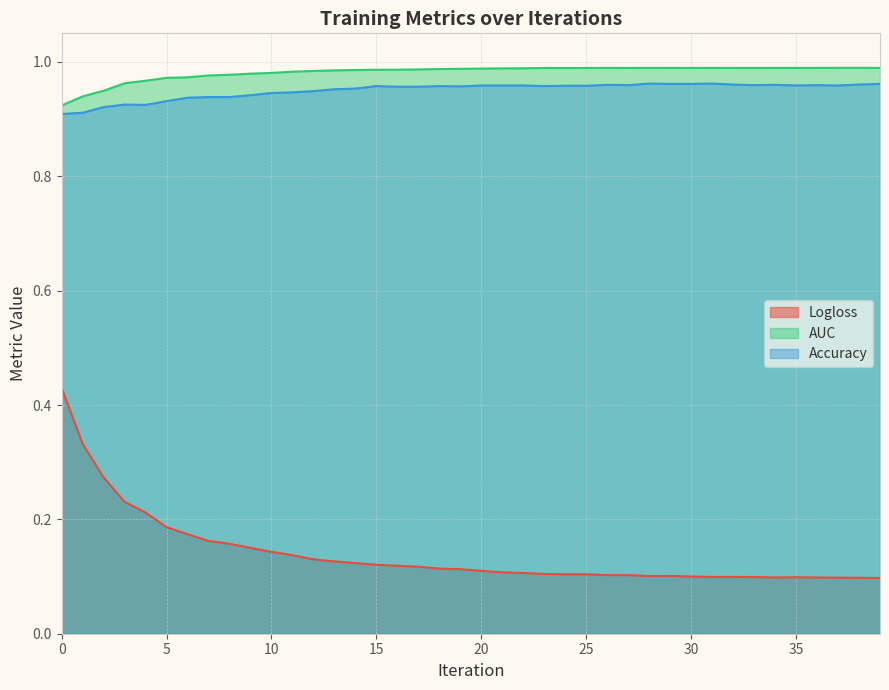

What is the total value across all series at 18?

2.1